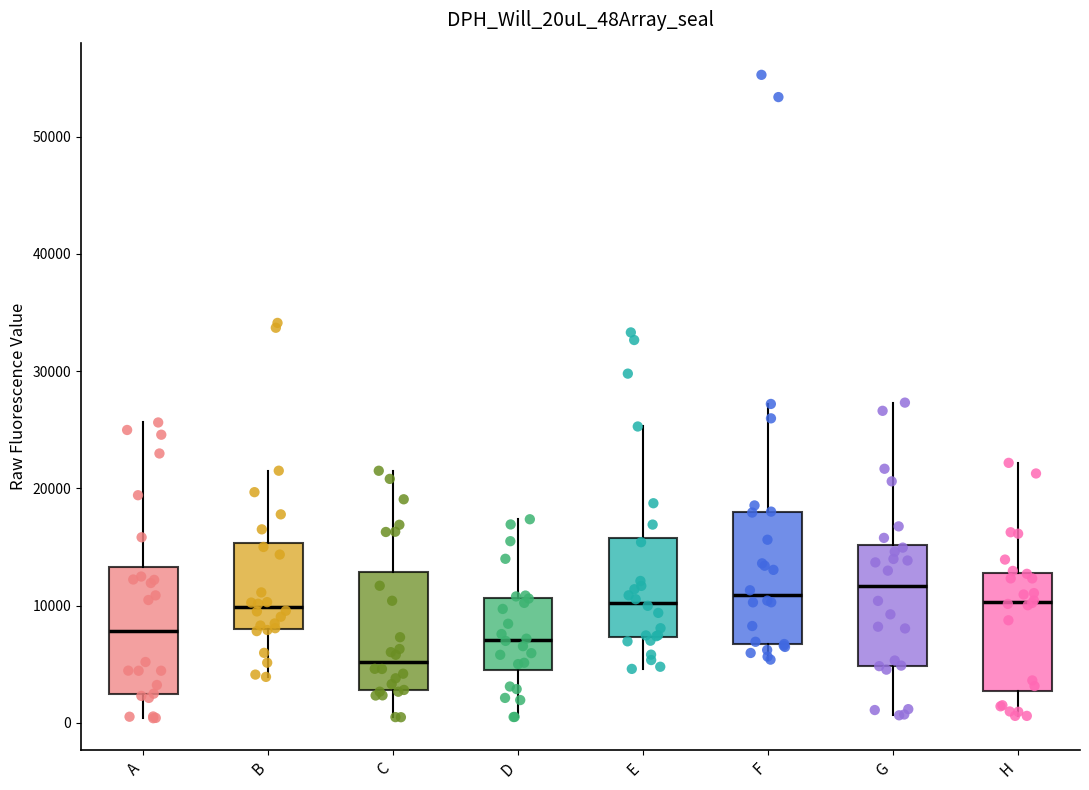

Where does the upper whisker of the box for C end on the y-axis? The values are not printed on the chart, so give them approximately, as read against the axis.

22000